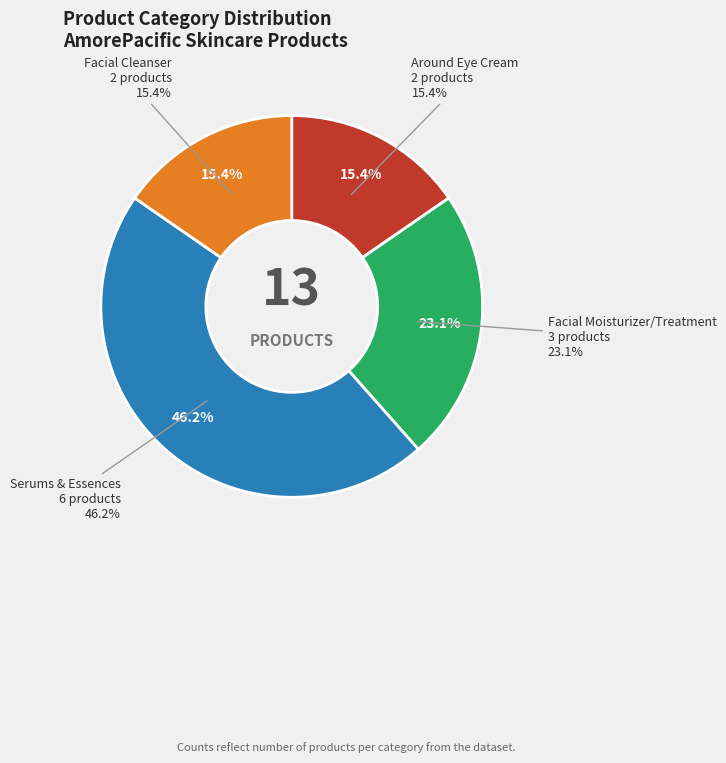

Rank the categories by value from highest to lowest.

Serums & Essences, Facial Moisturizer/Treatment, Around Eye Cream, Facial Cleanser